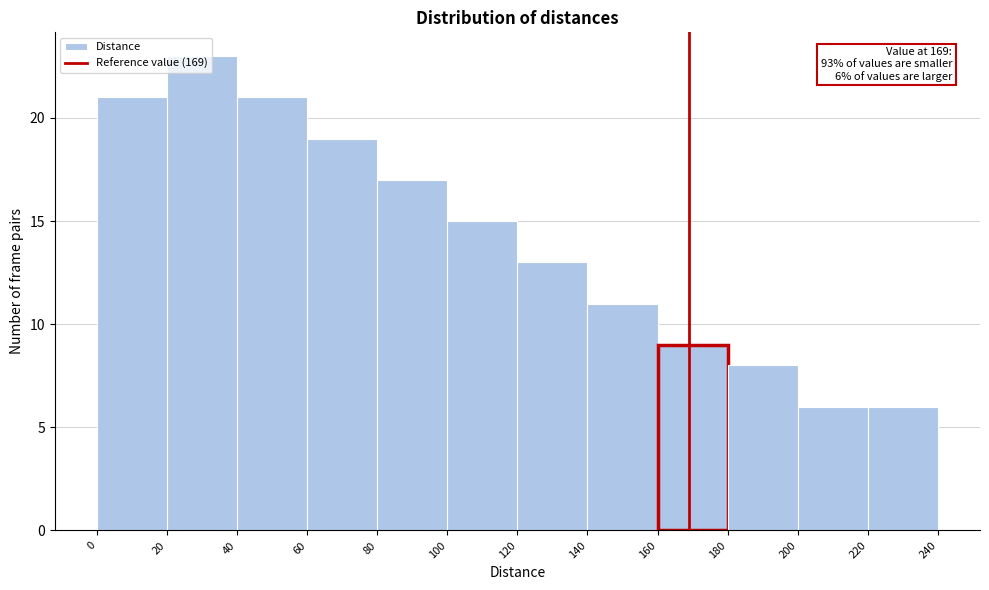

Over which range of the x-axis is the bar tallest?

20 to 40